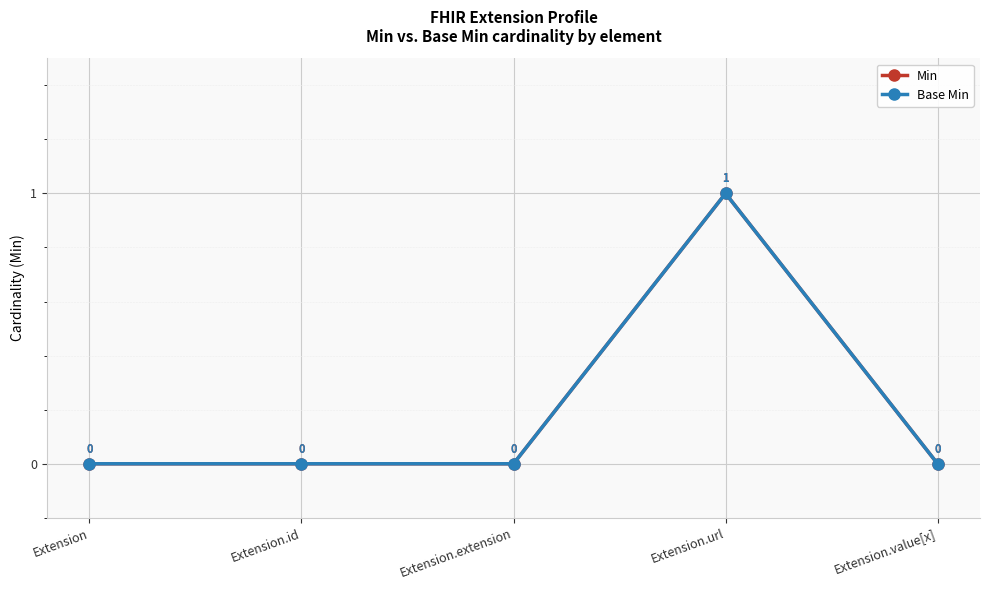

What is the difference between the maximum and minimum values in the Base Min series?

1